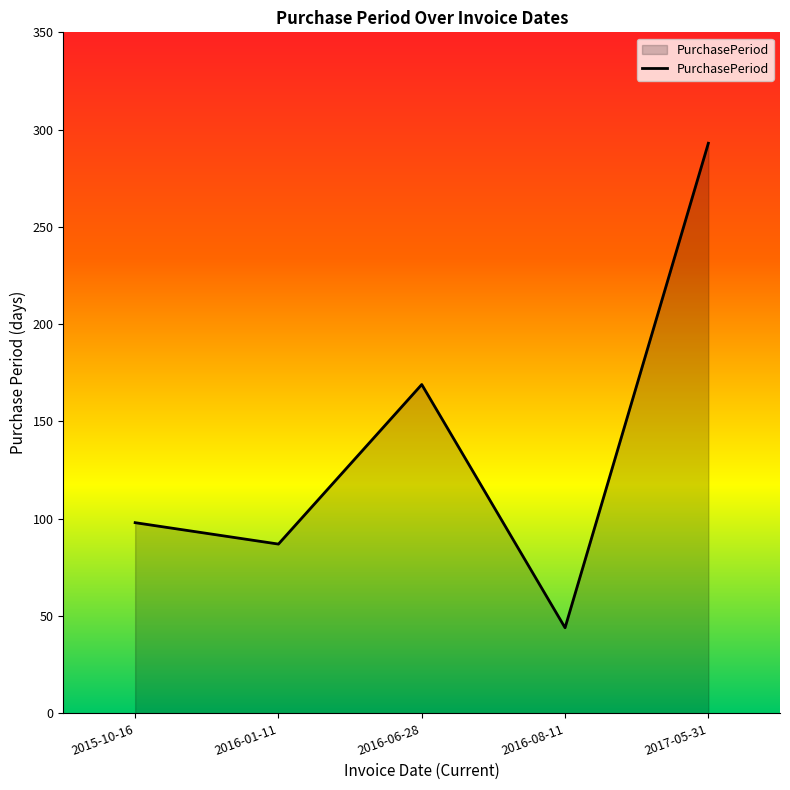

How many values are below 98?

2